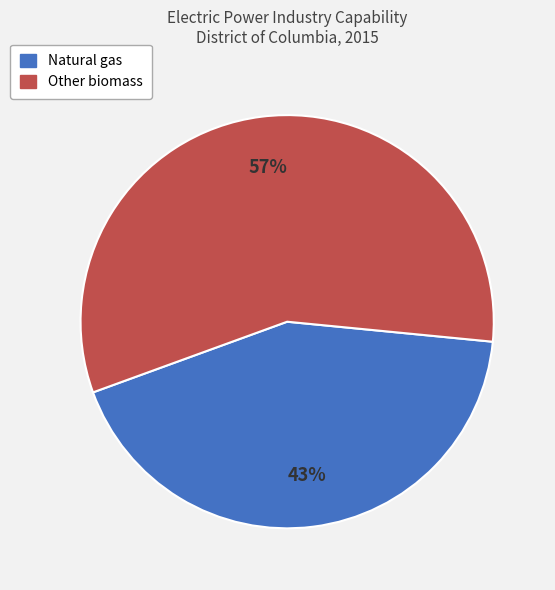

To the nearest percent, what is the average slice percentage?

50%